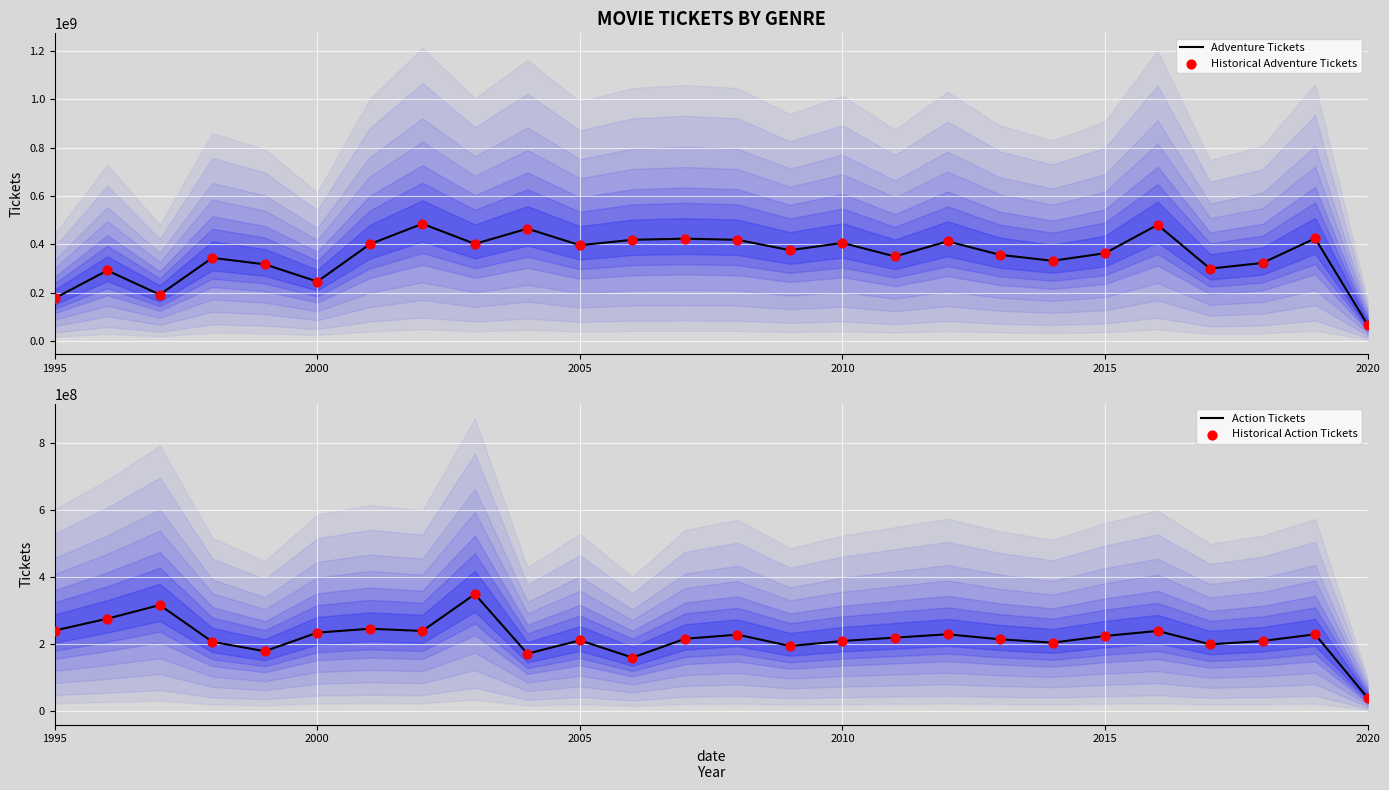

Which series reaches the maximum Y coordinate?

Adventure Tickets